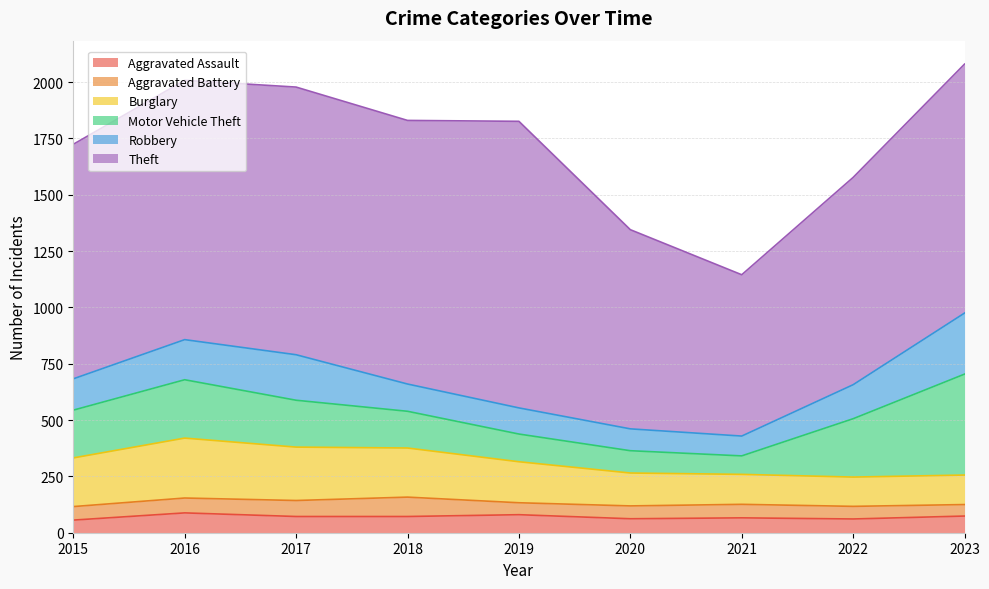

At which category does Aggravated Assault reach its first local valley?

2020